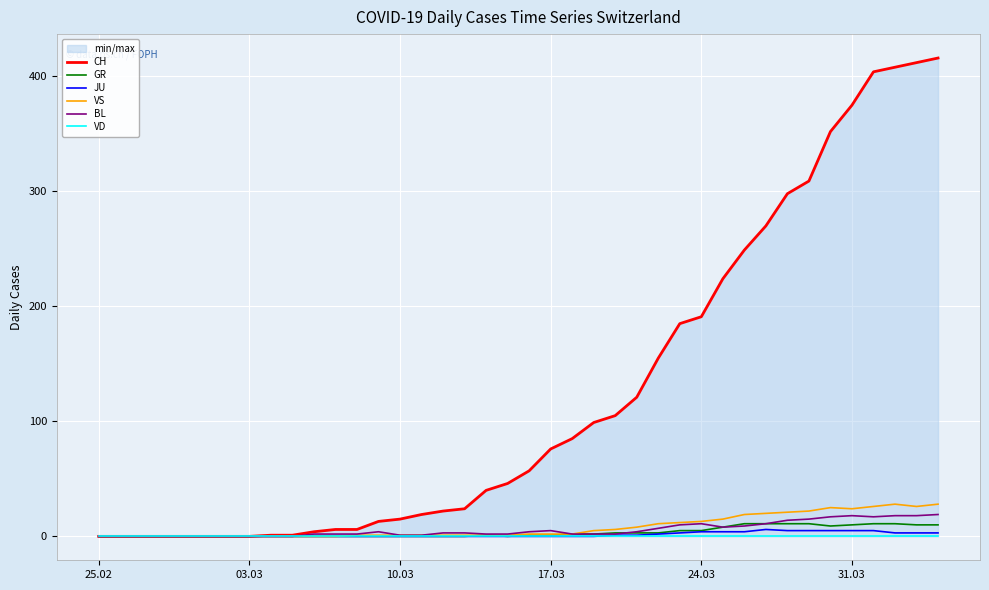

The value of JU at 17.03 is 0. True or false?

True